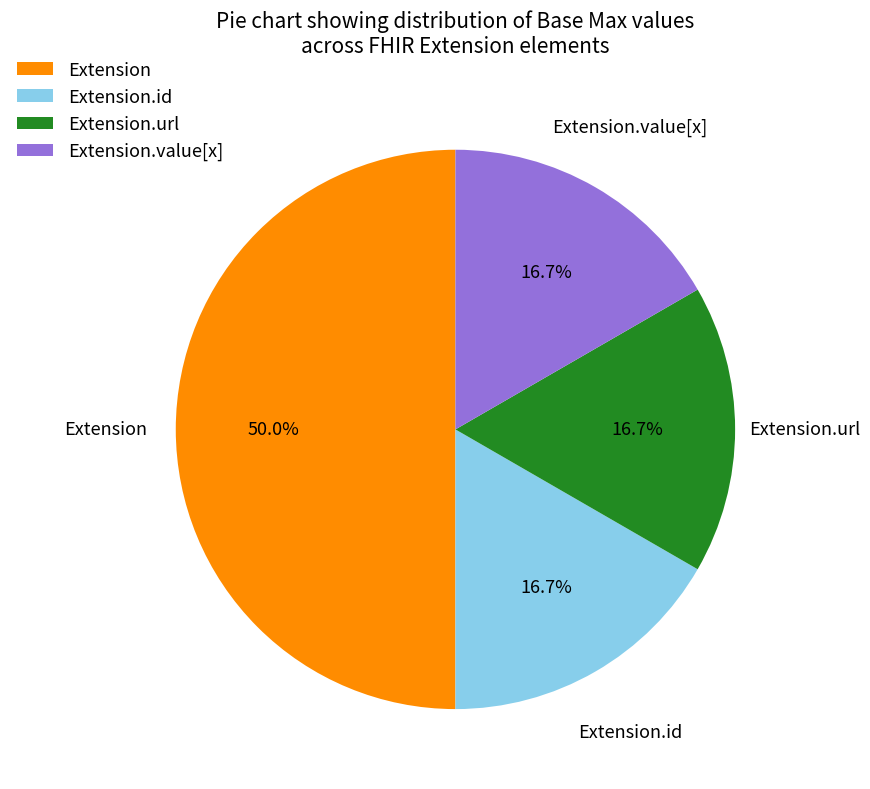

Approximately how many times larger is the value at Extension.url compared to Extension.id?

1.0